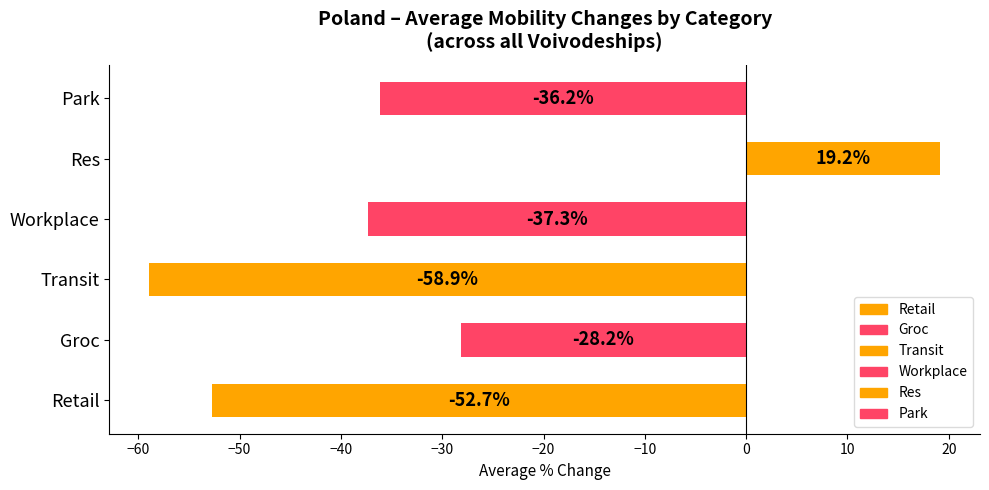

Where is the data nearest to the value -19?

Groc